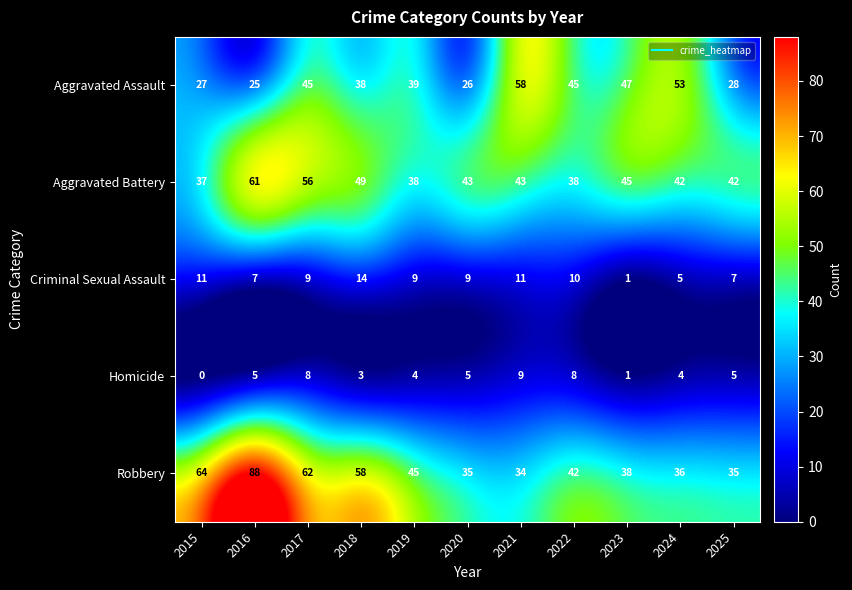

Which category has the highest value across all series?

2016